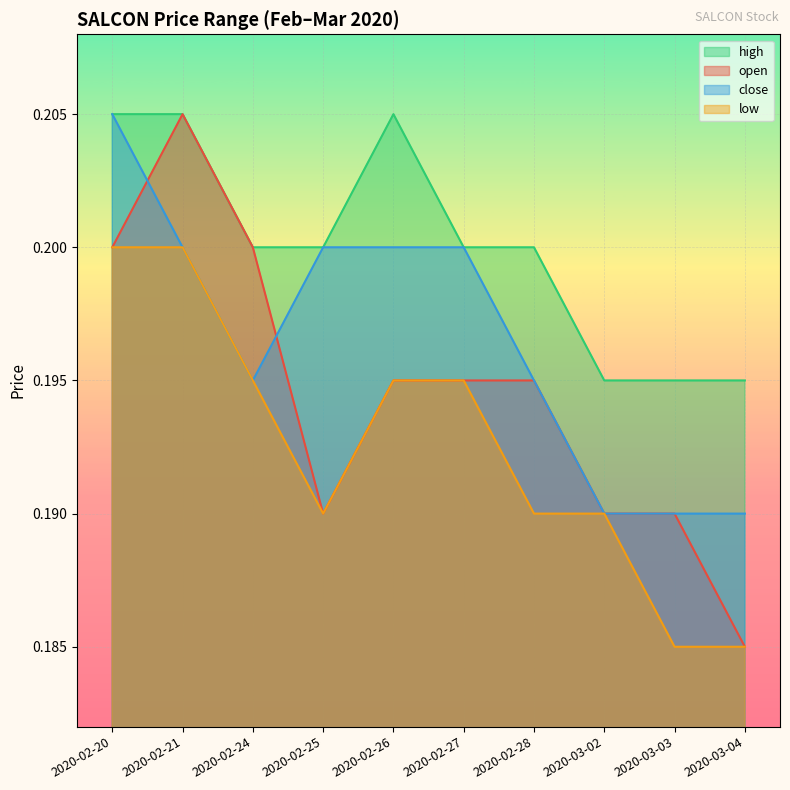

Which label corresponds to the largest value in the chart?

2020-02-21